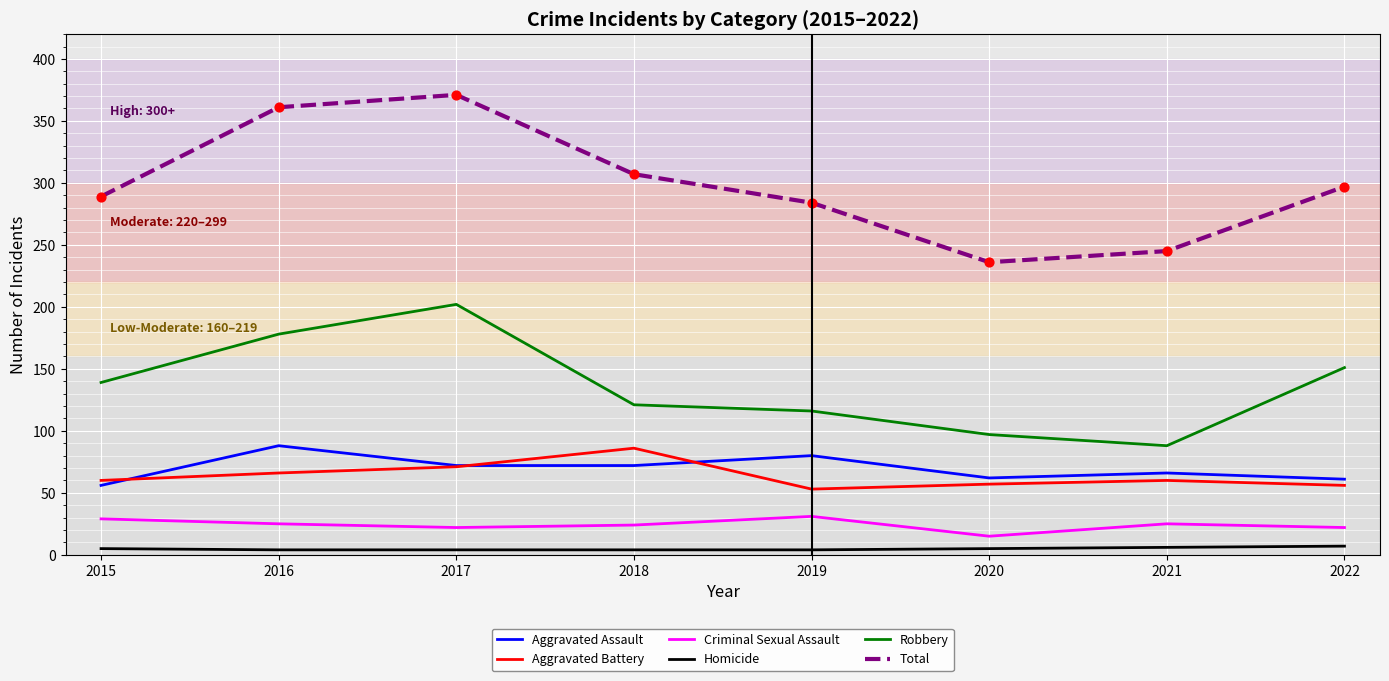

What are all the series names shown in the legend?

Aggravated Assault, Aggravated Battery, Criminal Sexual Assault, Homicide, Robbery, Total